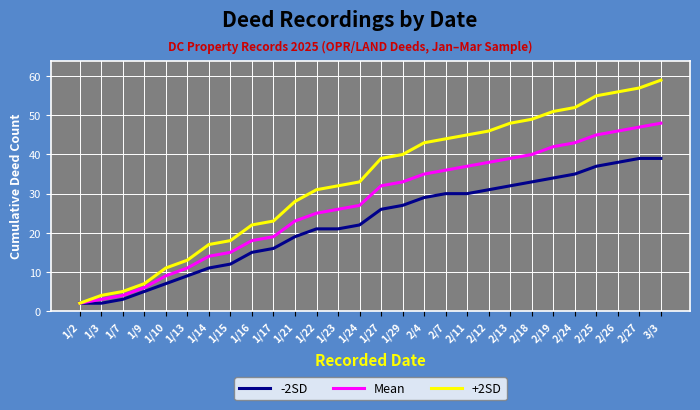

Between 1/2 and 3/3, which series saw the biggest shift?

+2SD